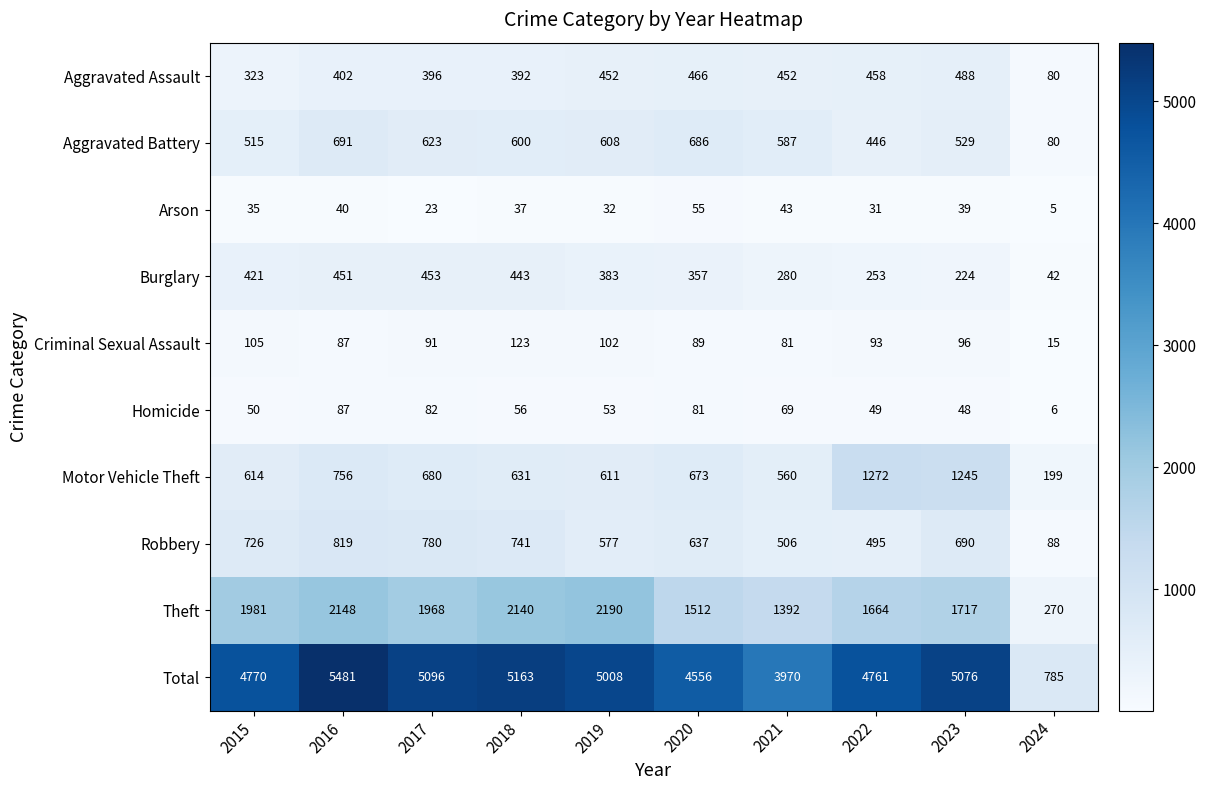

What is the minimum value shown in the chart?

5